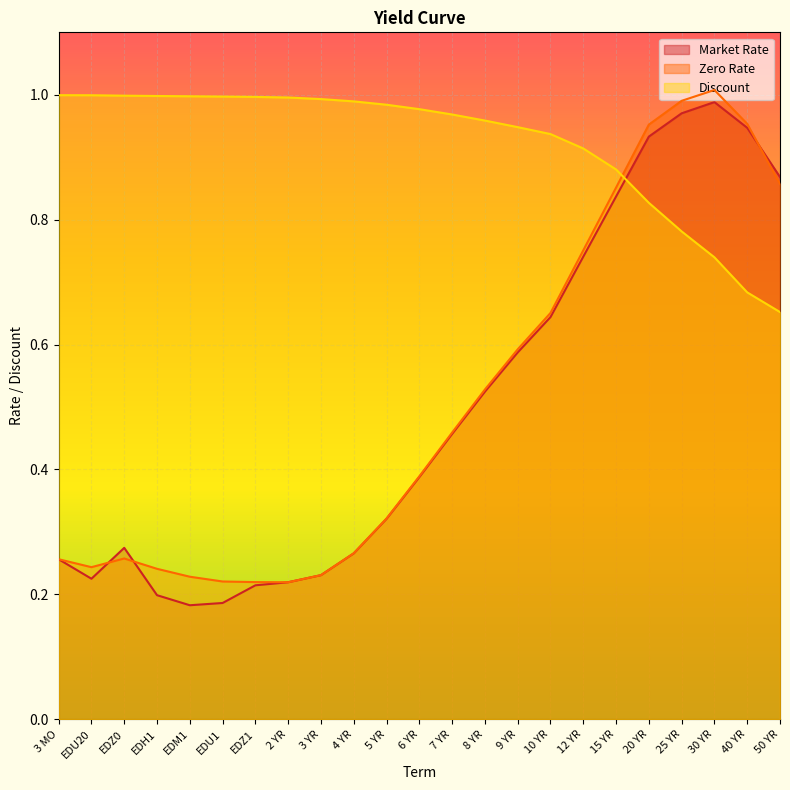

What is the difference between the second highest and second lowest values in the Discount series?

0.3